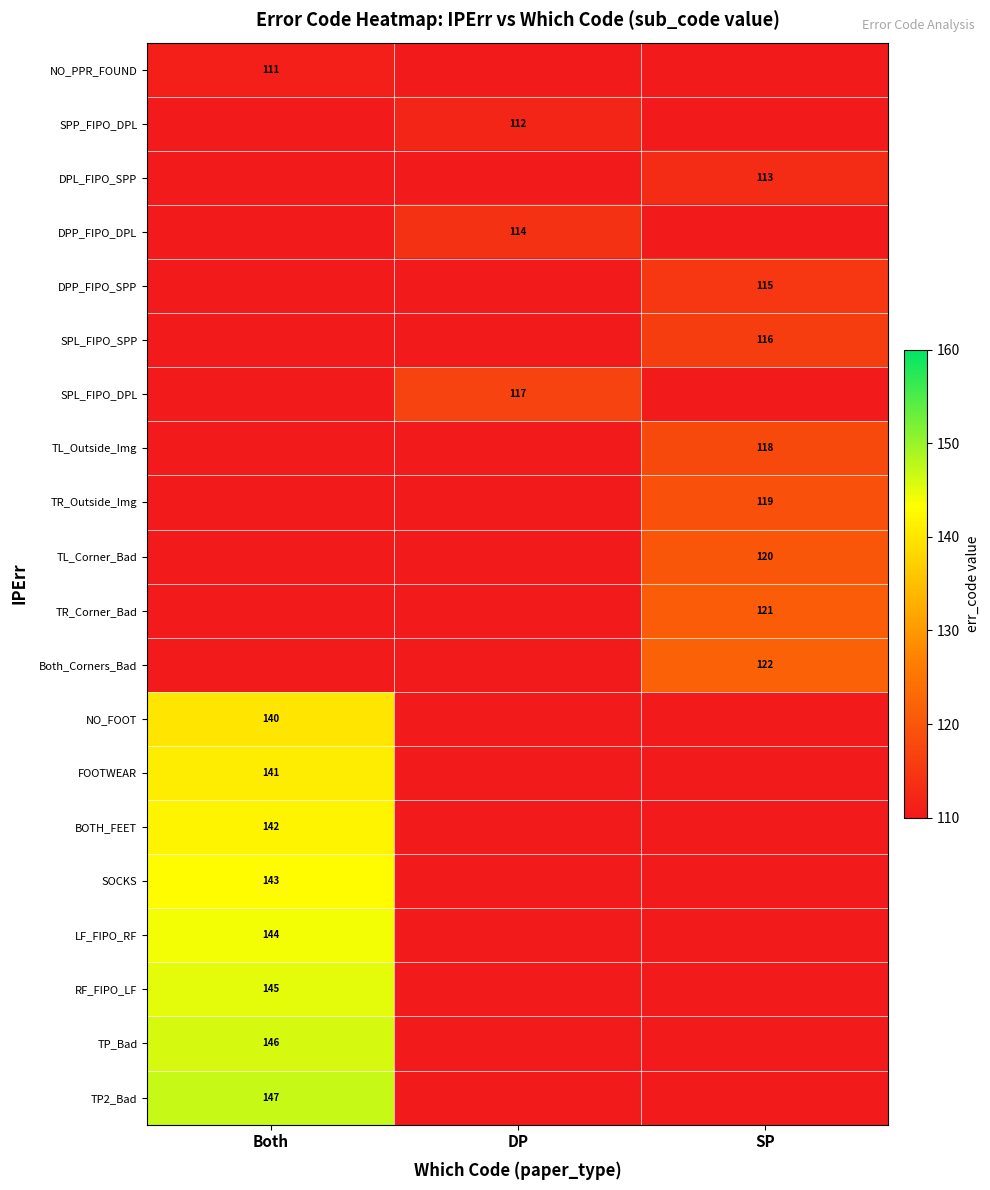

Is it true that SOCKS equals 193 at Both?

False